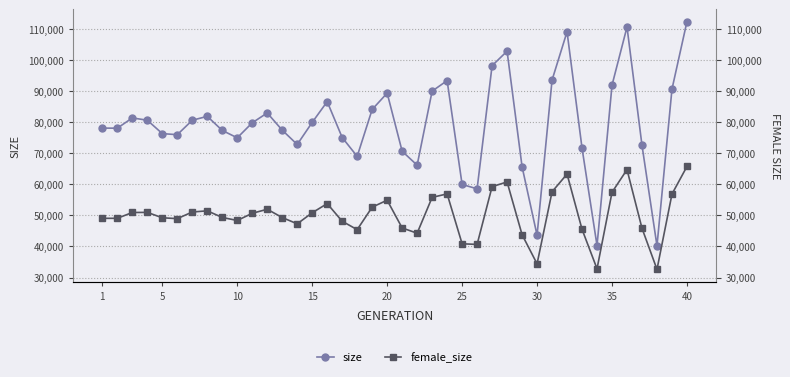

Does the chart have visible grid lines?

Yes